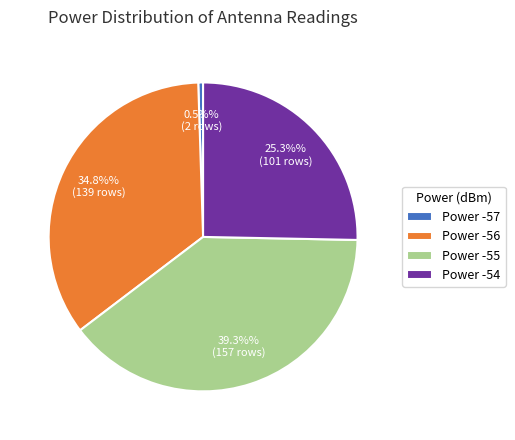

Do Power -54 and Power -55 together represent more than half of the pie?

Yes